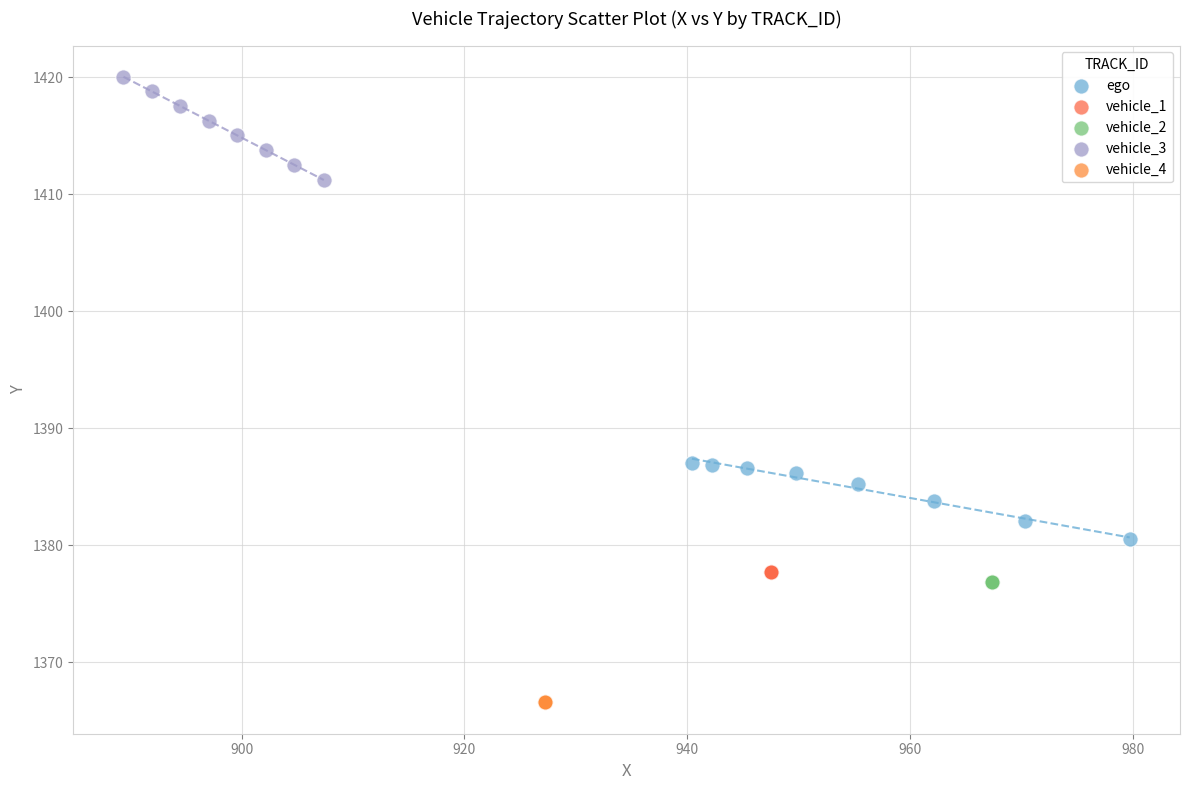

Which series reaches the maximum Y coordinate?

vehicle_3